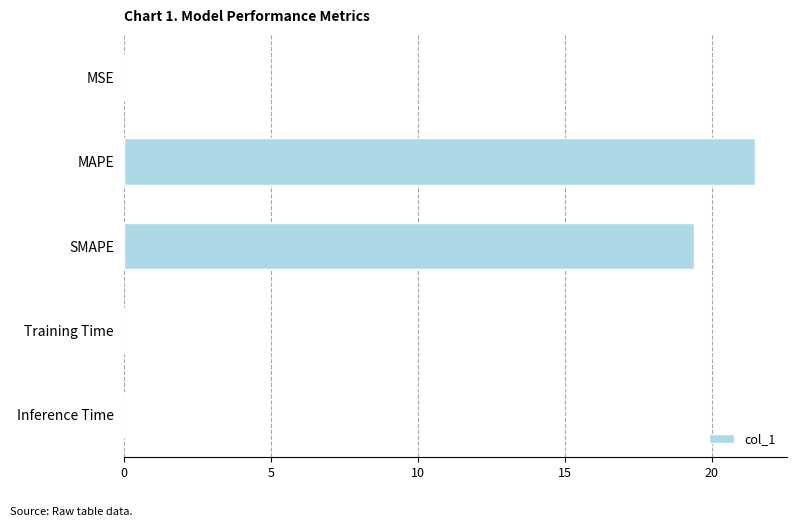

What is the average value?

8.2